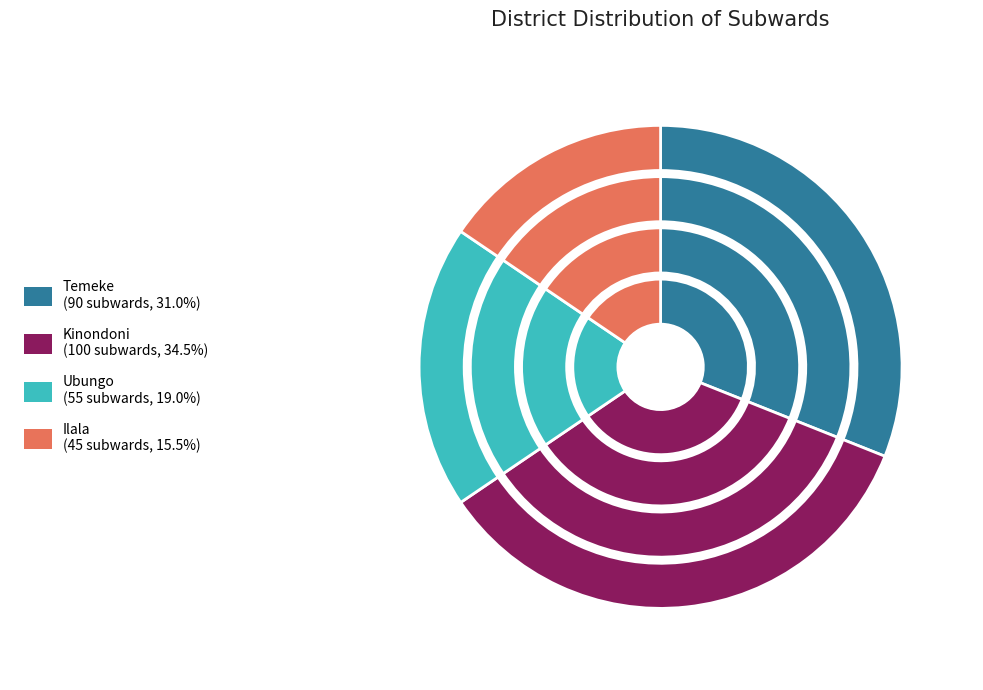

Is Kinondoni the majority of the pie?

No